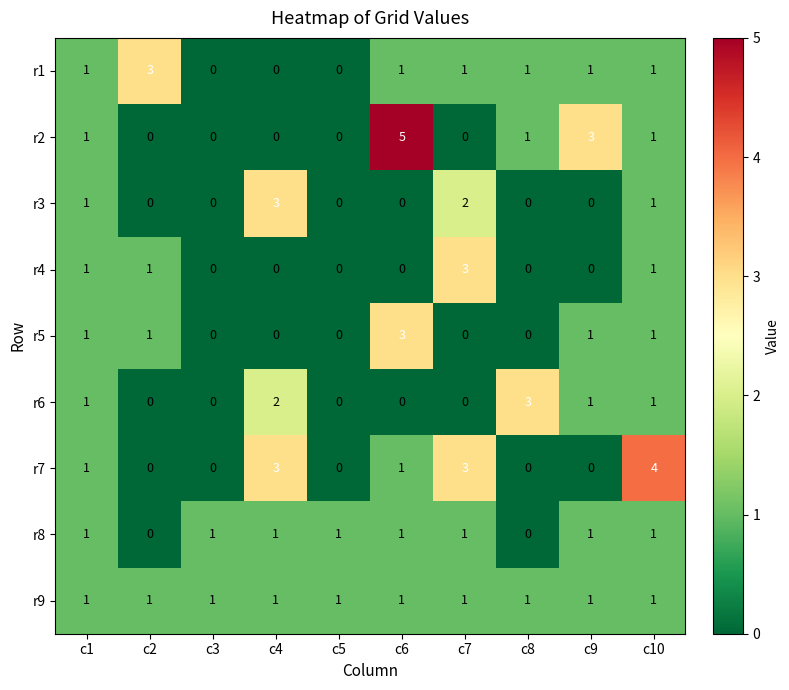

Count the r8 values in the range 1 to 2.

8